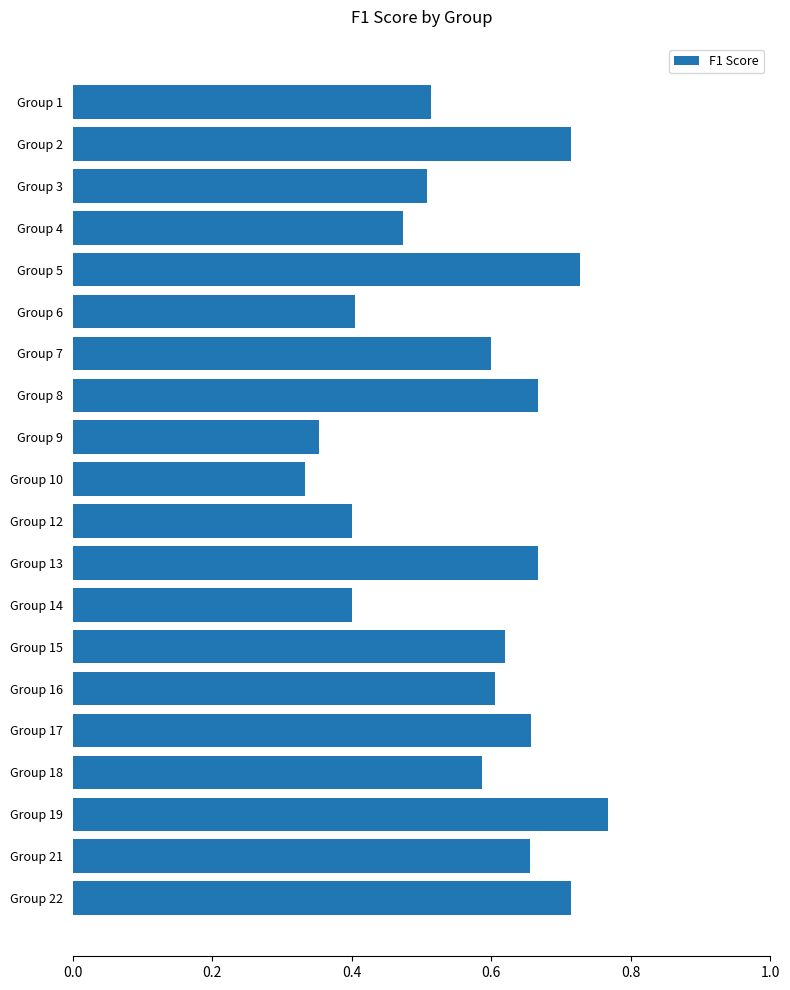

Count the values in the range 0 to 1.

20